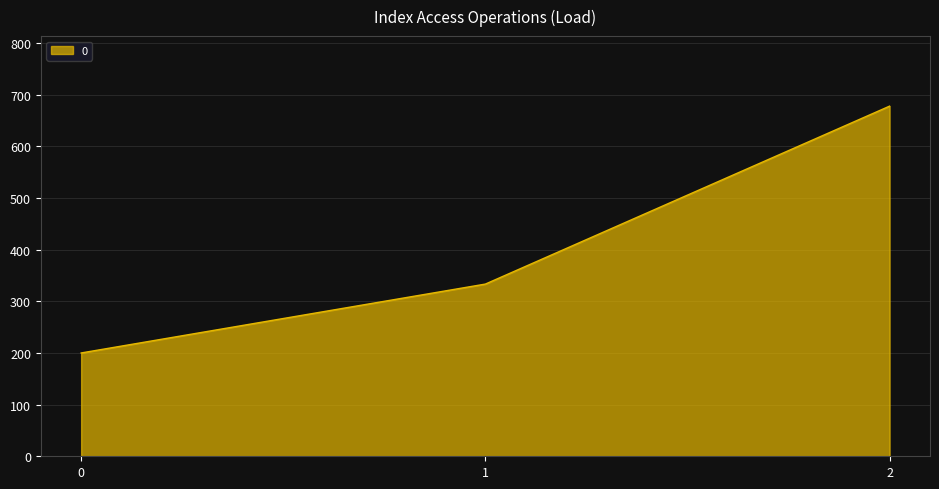

What is the sum of the values at 0 and 1?

533.3